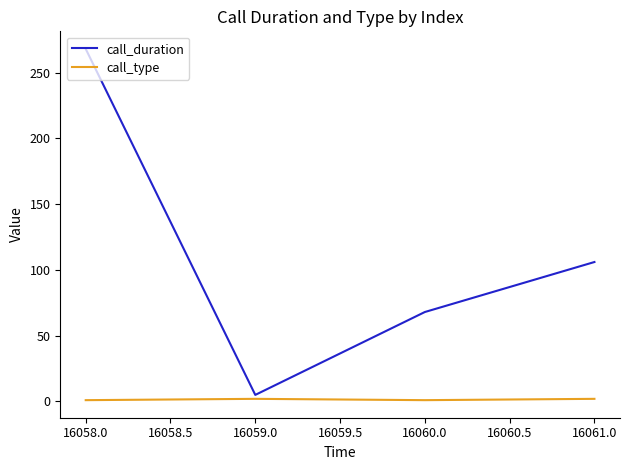

True or false: call_type and call_duration intersect in this chart.

False